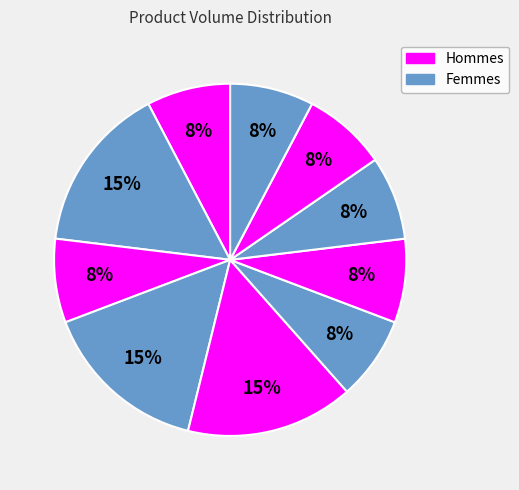

How many segments does this pie chart have?

10